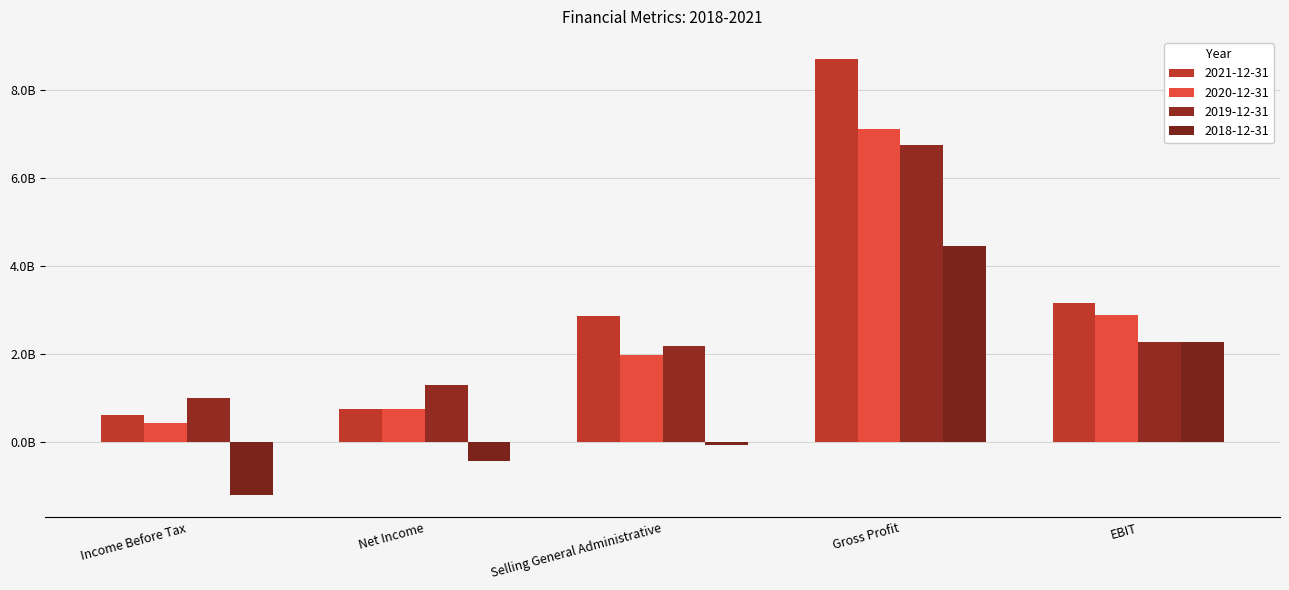

Which category has the highest value in the 2020-12-31 series?

Gross Profit